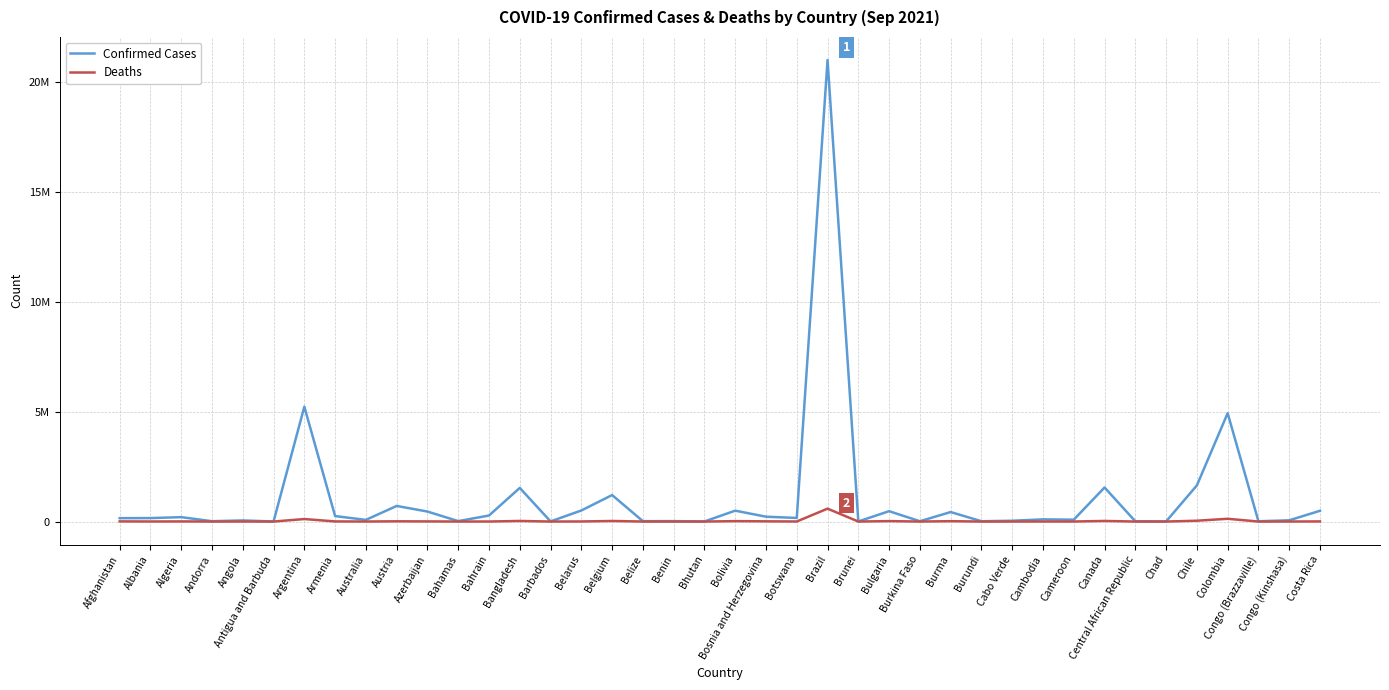

Between Bahrain and Costa Rica, which is larger?

Costa Rica